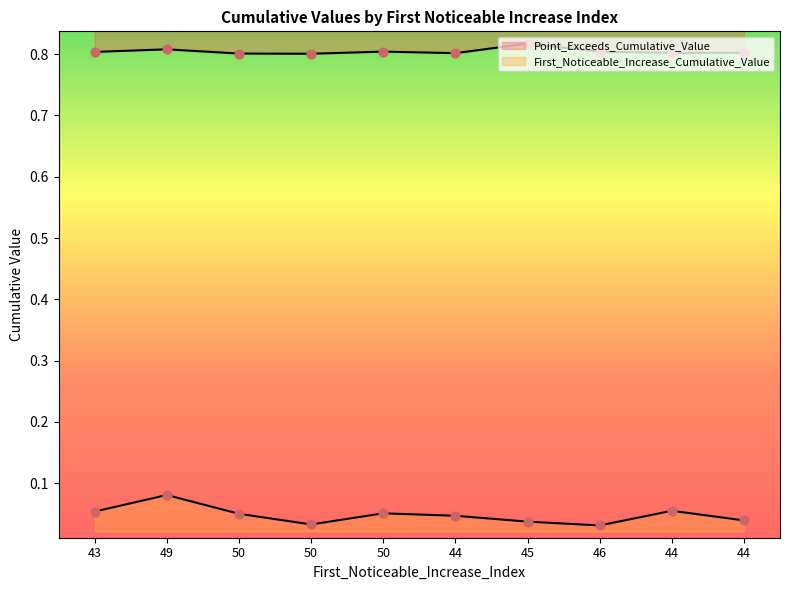

Which series contains the lowest Y value?

First_Noticeable_Increase_Cumulative_Value